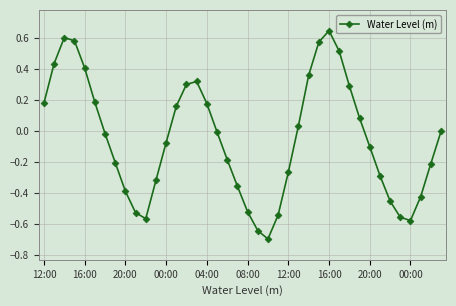

What is the smallest value displayed?

-0.7